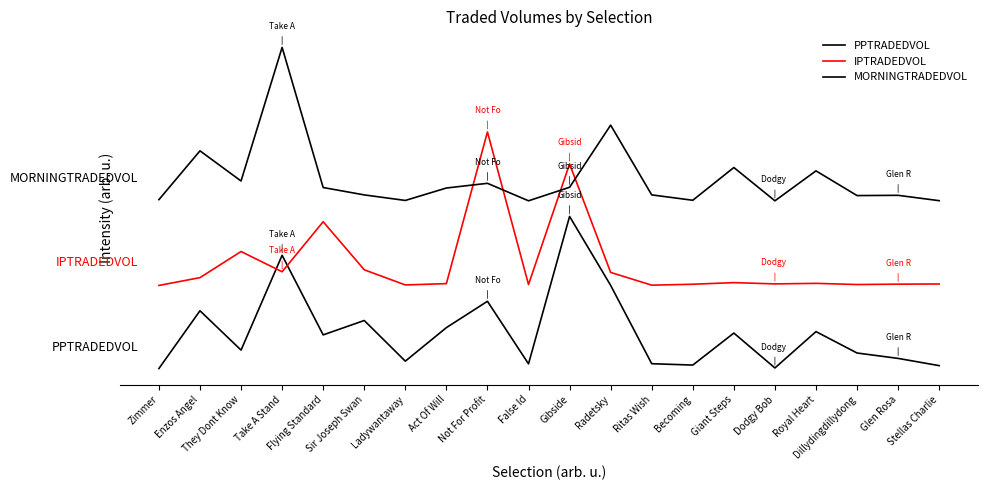

Rank the series by their maximum value, from lowest to highest.

PPTRADEDVOL, IPTRADEDVOL, MORNINGTRADEDVOL